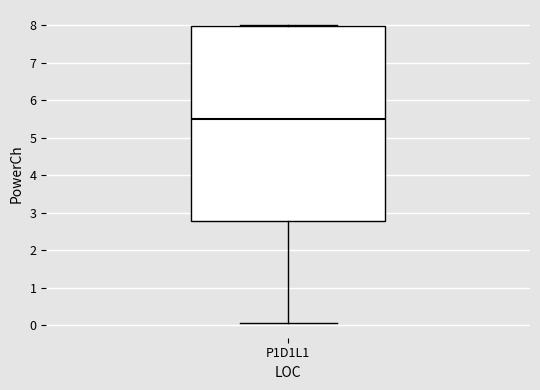

Transcribe this box plot: give where the median line is, the range the box spans, and where the two whiskers end, as read against the y-axis. The values are not printed on the chart, so give them approximately, as read against the axis.

median 5.5, box 2.8 to 8.0, whiskers 0.1 to 8.0 (just above the box's upper edge)